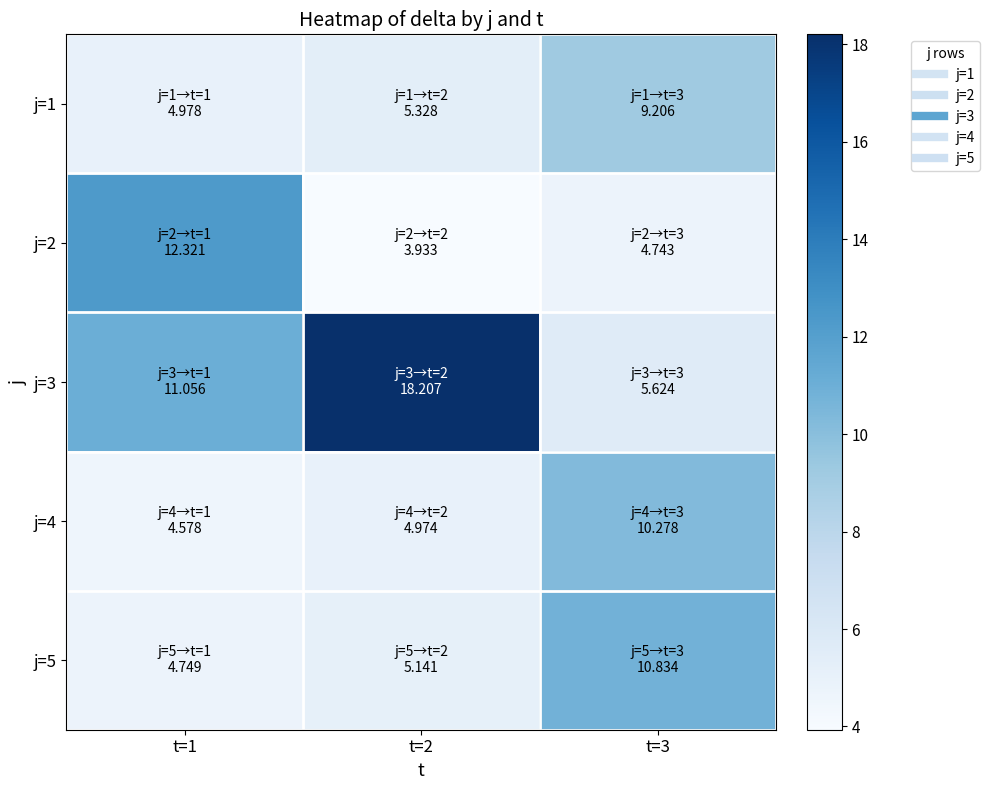

At t=1, list the series in order from largest to smallest.

j=2, j=3, j=1, j=5, j=4